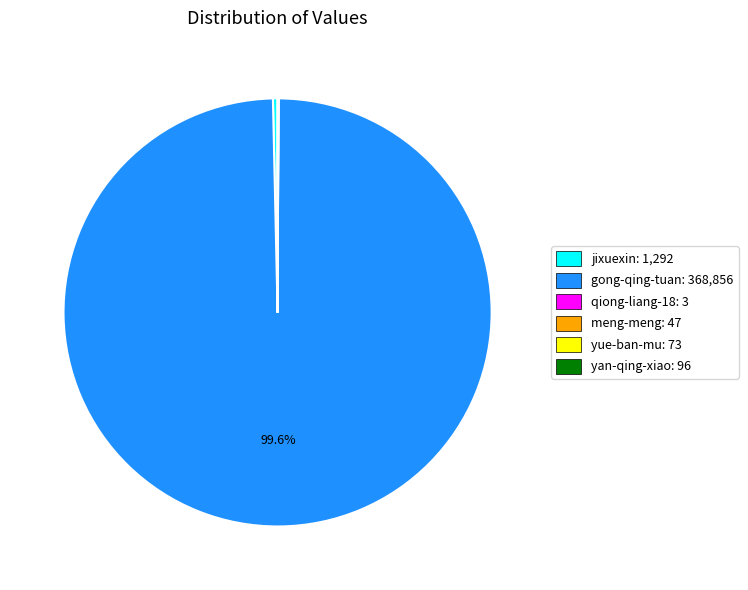

What is the largest slice in the pie chart?

gong-qing-tuan: 368,856